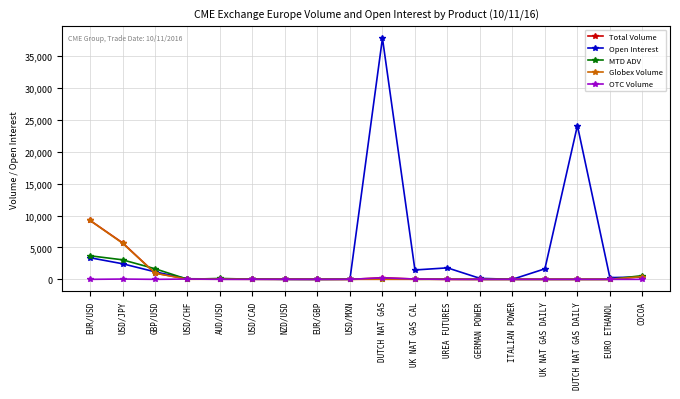

What is the label of the 10th point from the right?

USD/MXN